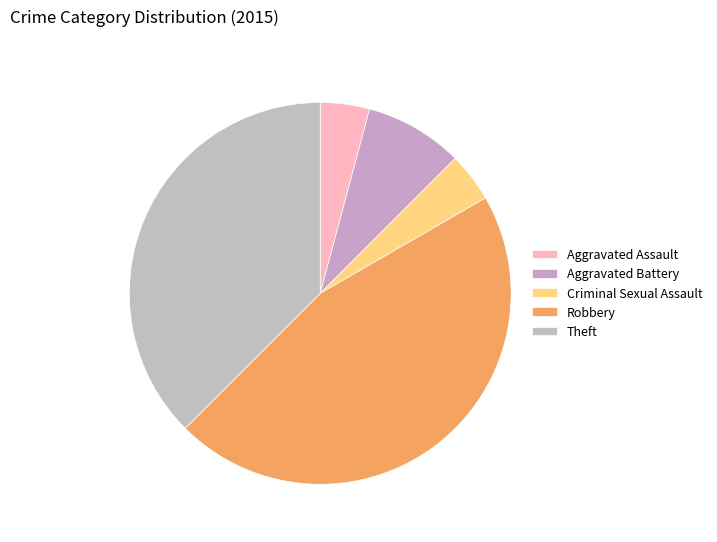

To the nearest percent, what is the combined percentage of Aggravated Battery and Theft?

46%